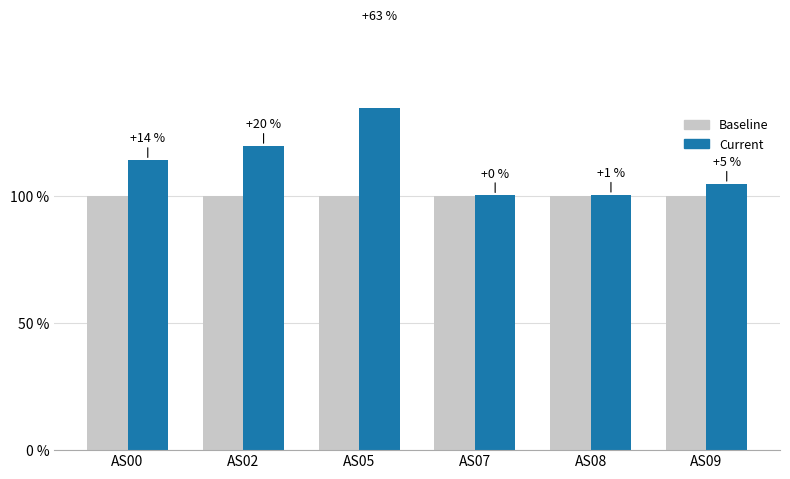

What is the value of the Baseline bar at the 6th from the left?

100.0